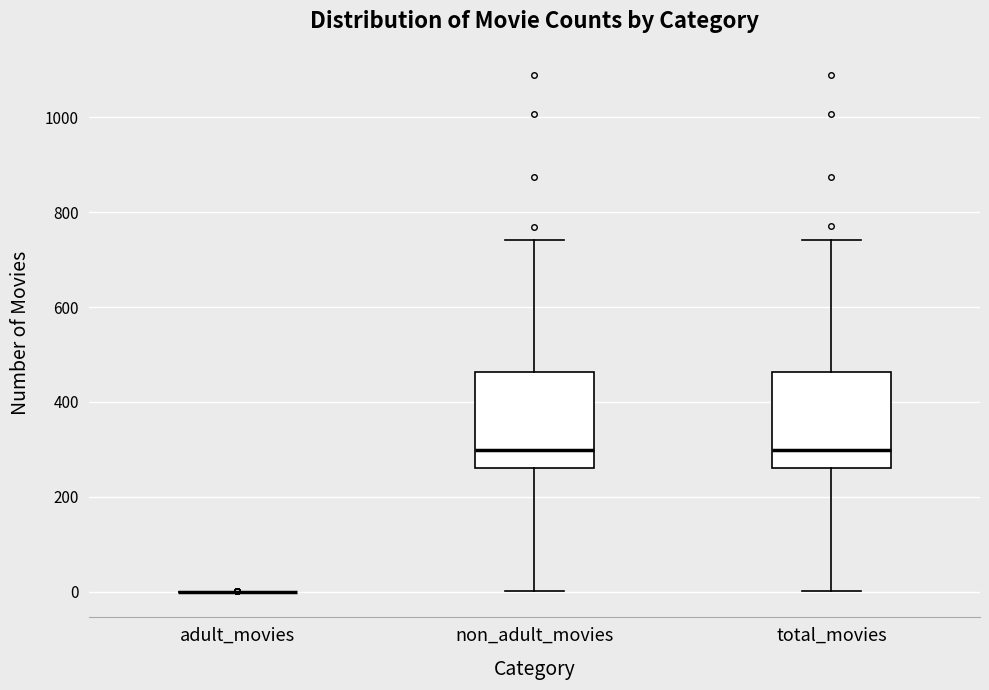

Reading left to right, read every box against the y-axis: the position of its median line, the range the box covers, and the ends of its whiskers. The values are not printed on the chart, so give them approximately, as read against the axis.

adult_movies: box collapsed to a line at 0, whiskers 0 to 0
non_adult_movies: median 300, box 260 to 460, whiskers 0 to 740
total_movies: median 300, box 260 to 460, whiskers 0 to 740